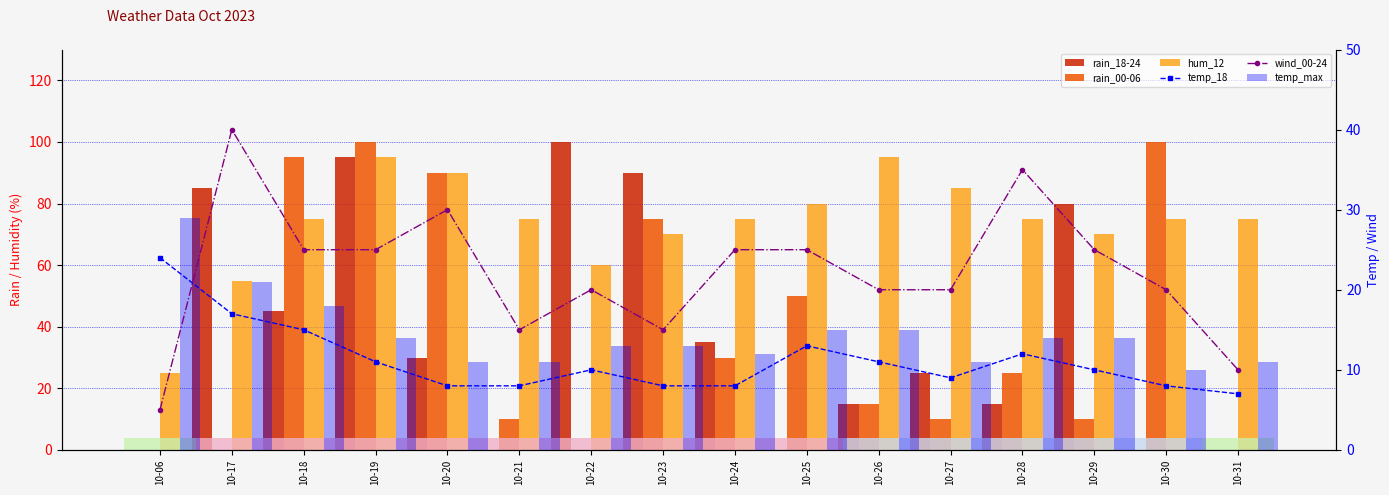

Between 10-19 and 10-28, which is larger?

10-19